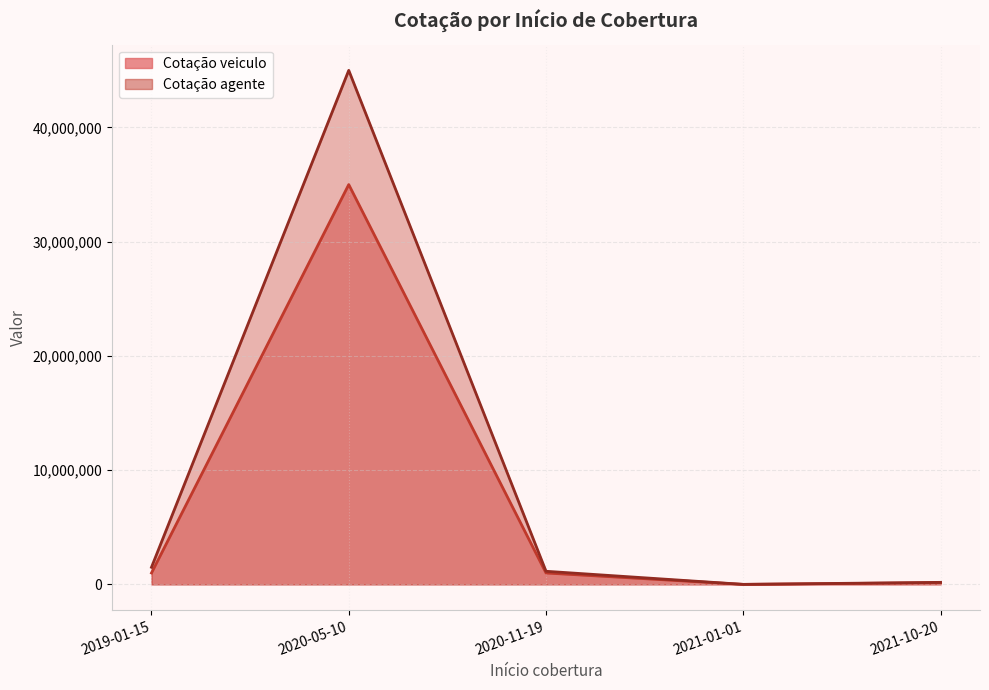

What is the difference between the Cotação agente values at 2021-01-01 and 2021-10-20?

177000